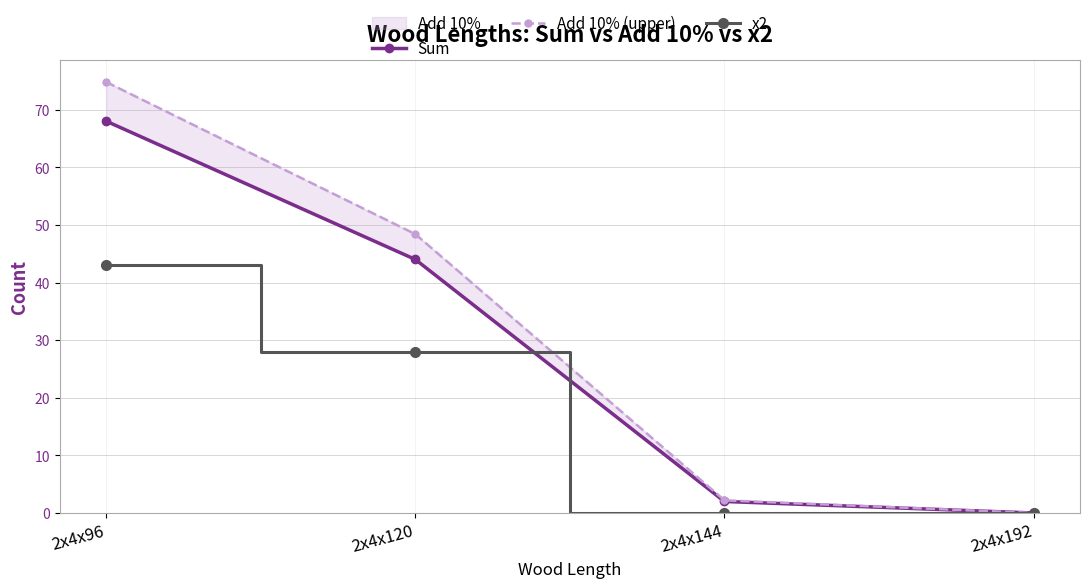

What is the total value across all series at 2x4x96?

185.8